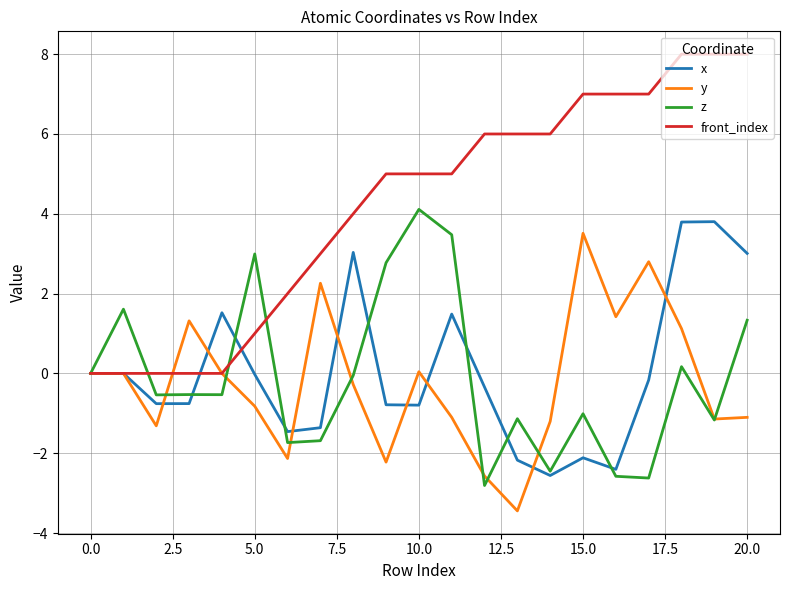

Which series has the largest total across all categories?

front_index